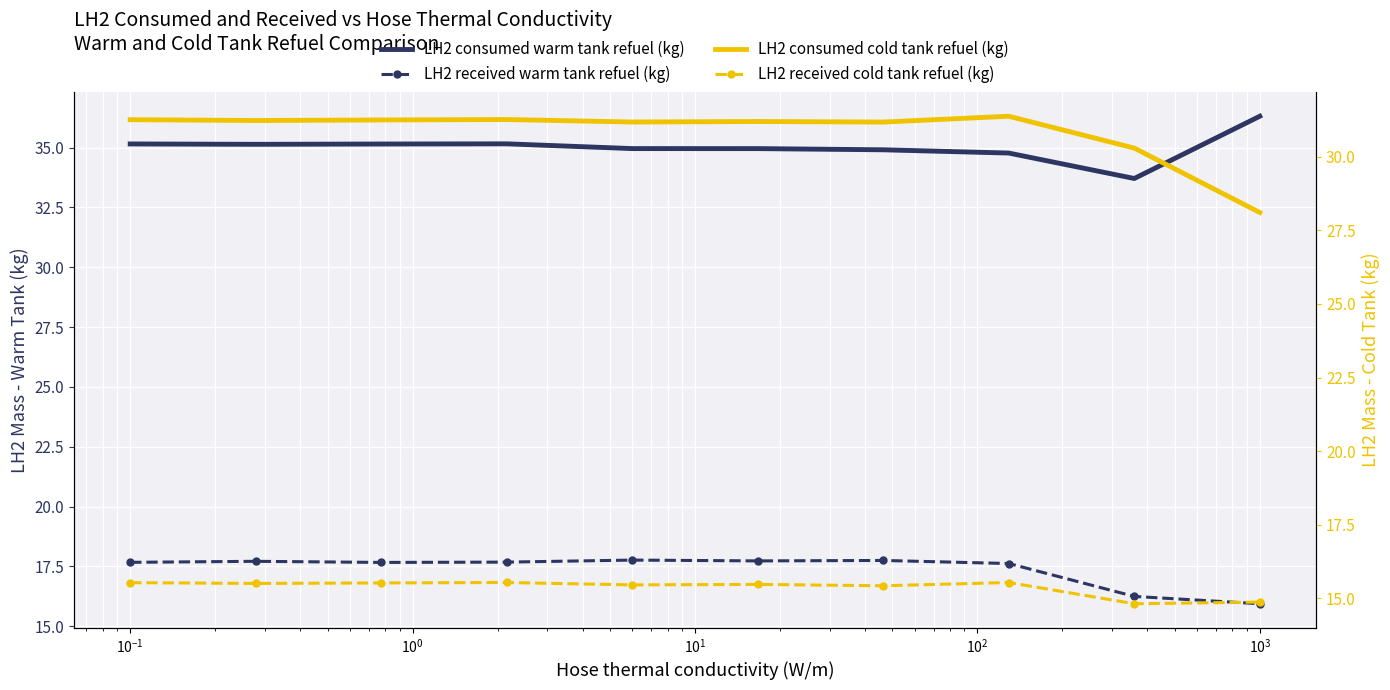

Which series has the largest total across all categories?

LH2 consumed warm tank refuel (kg)